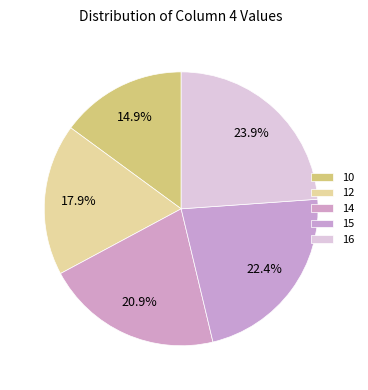

How many slices are in this pie chart?

5